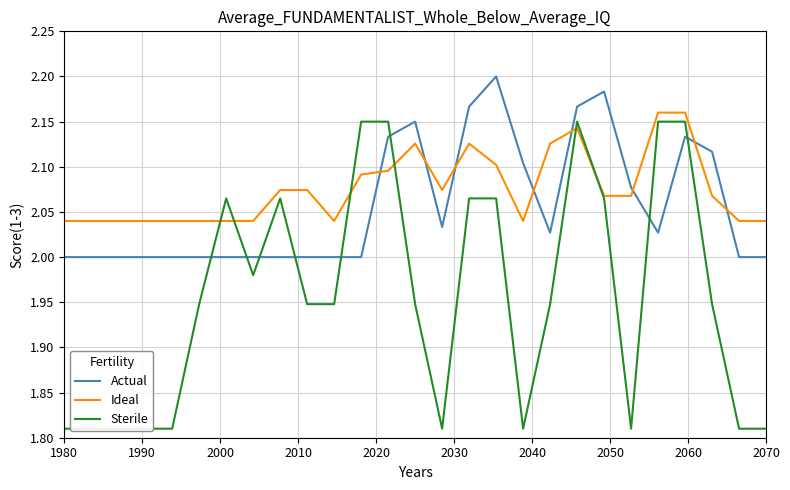

After their last crossing, which series has the higher values: Actual or Ideal?

Ideal